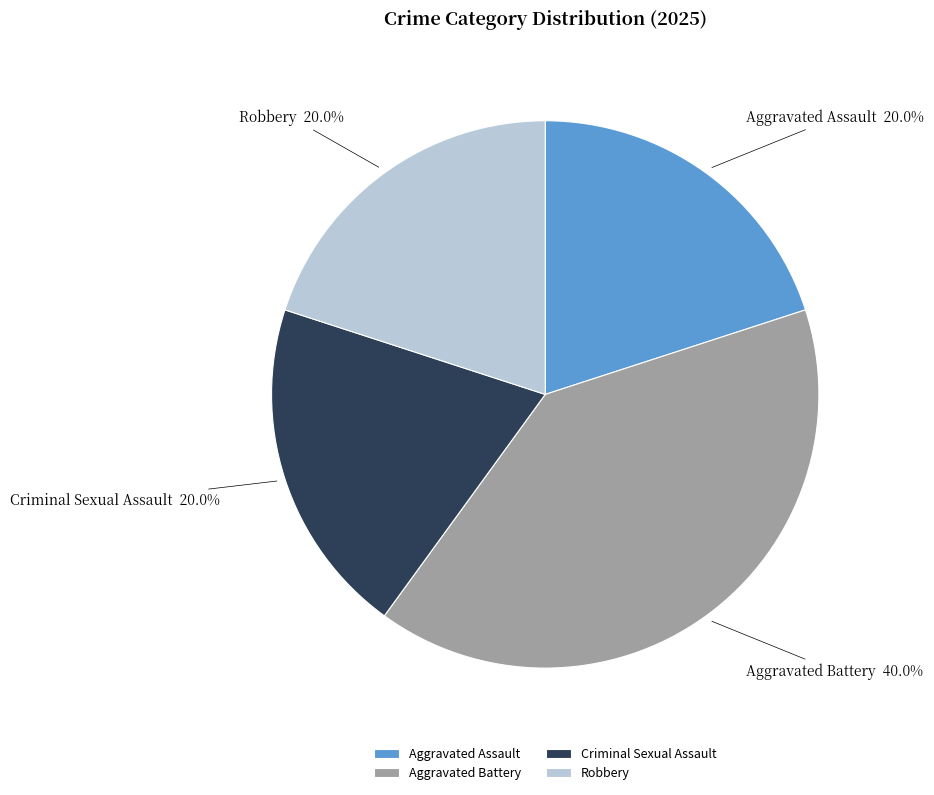

To the nearest percent, what is the combined percentage of Aggravated Battery and Criminal Sexual Assault?

60%